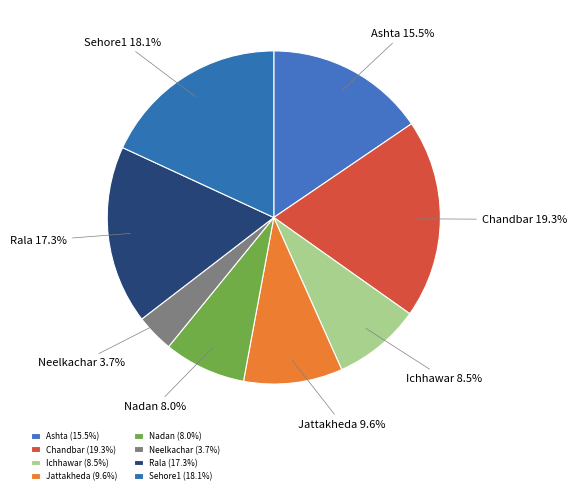

Does Chandbar represent more than half of the total?

No